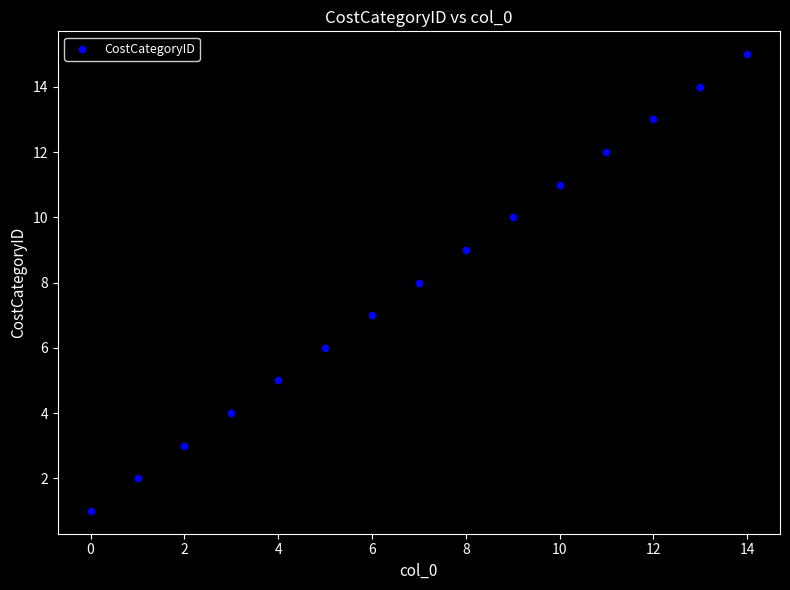

What is the range of Y values (max minus min)?

14